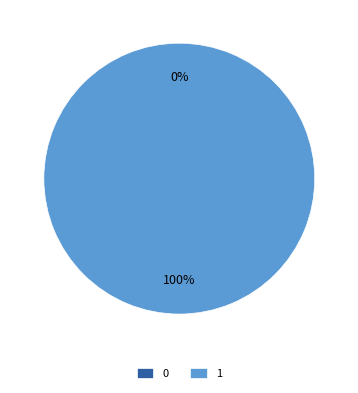

Is there any slice that represents more than half of the pie?

Yes